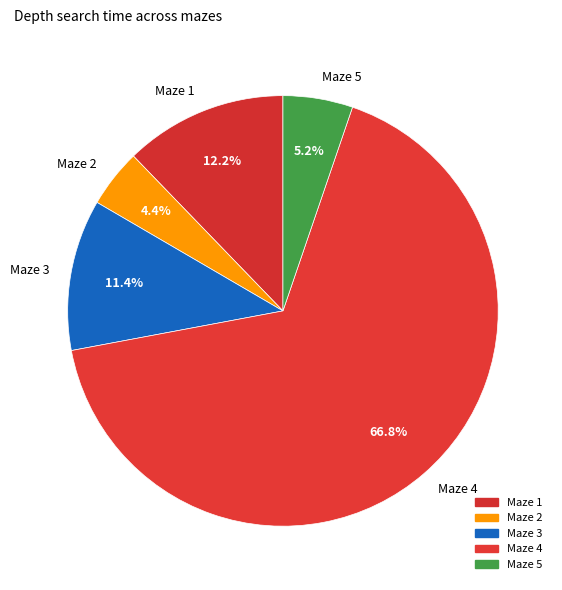

Count the number of slices in the pie.

5